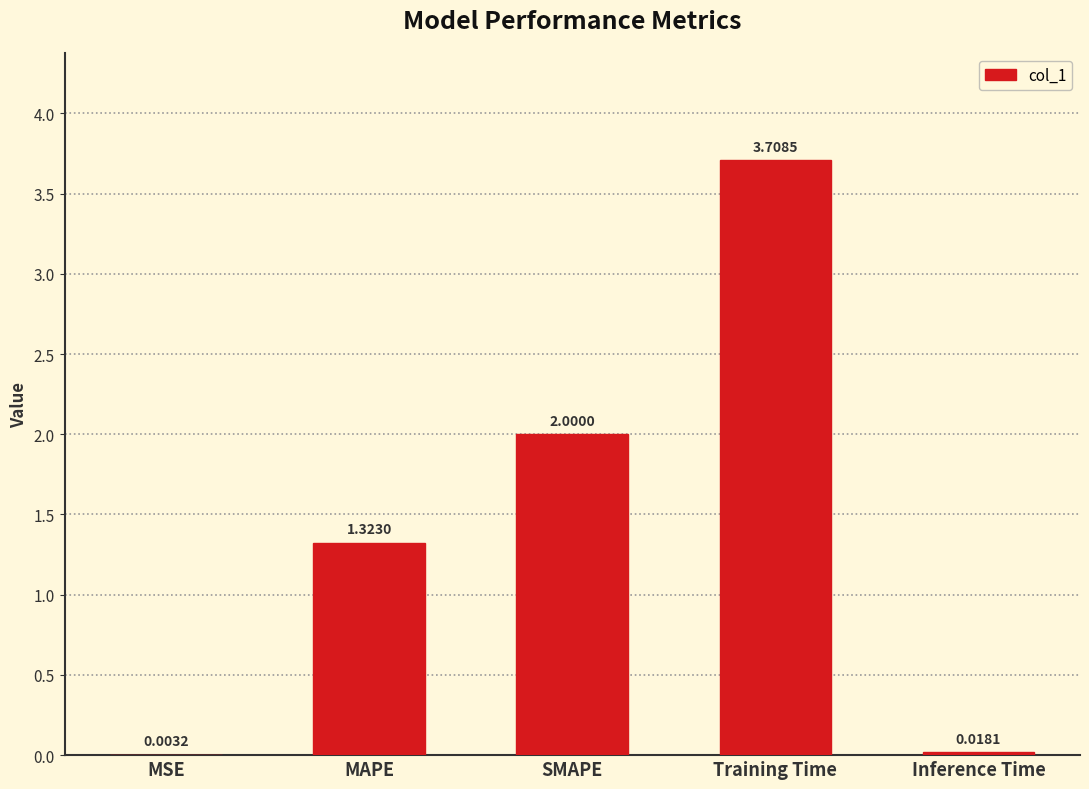

Approximately how many times larger is the value at Training Time compared to SMAPE?

1.9